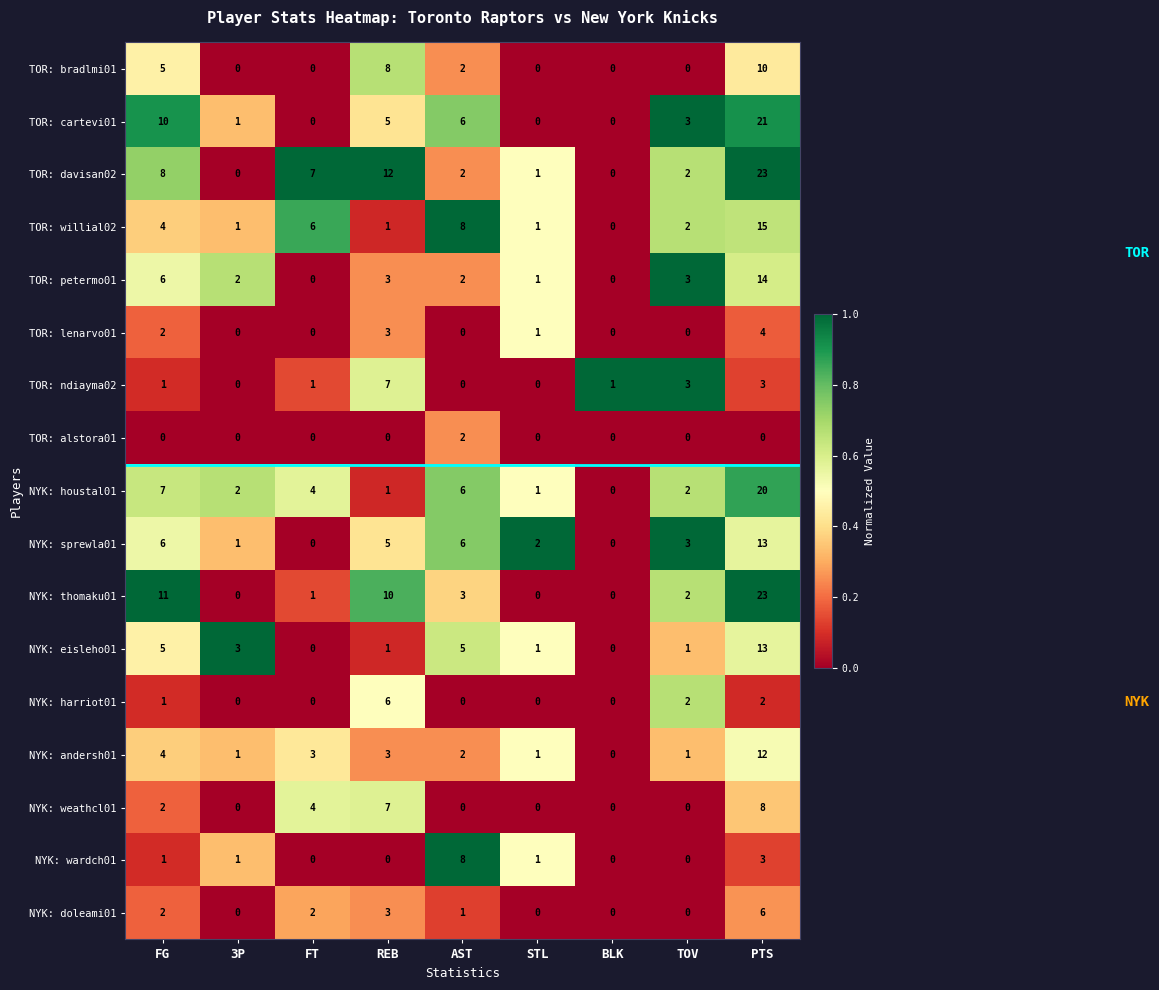

The NYK: doleami01 series shows 0 at BLK. True or false?

True